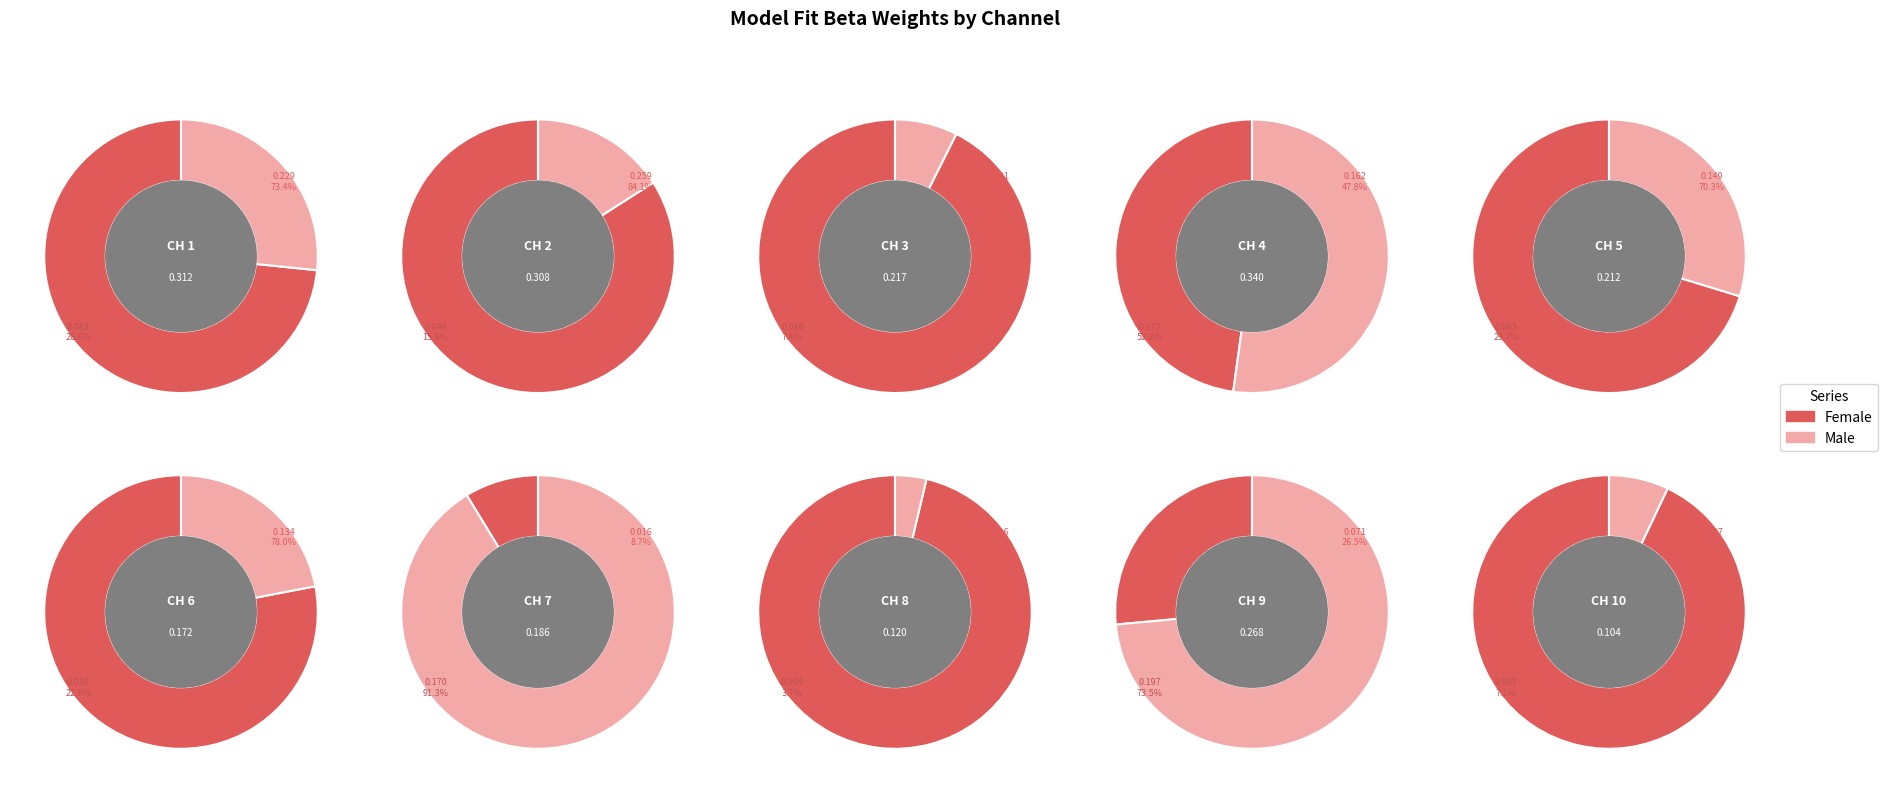

Which category has the smallest portion of the pie?

CH 8